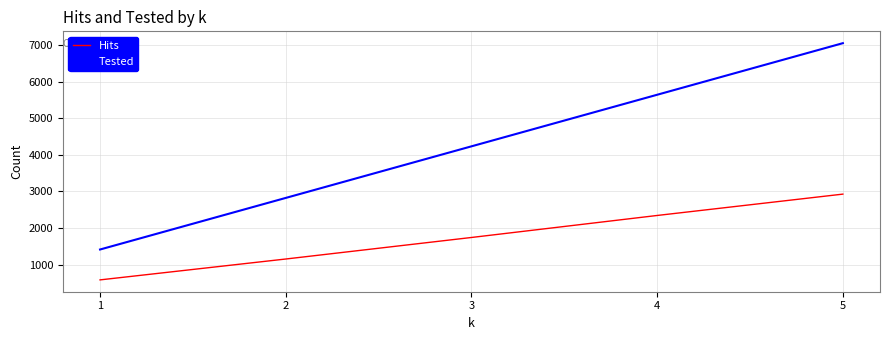

What is the difference between the highest and lowest values at 5?

4129